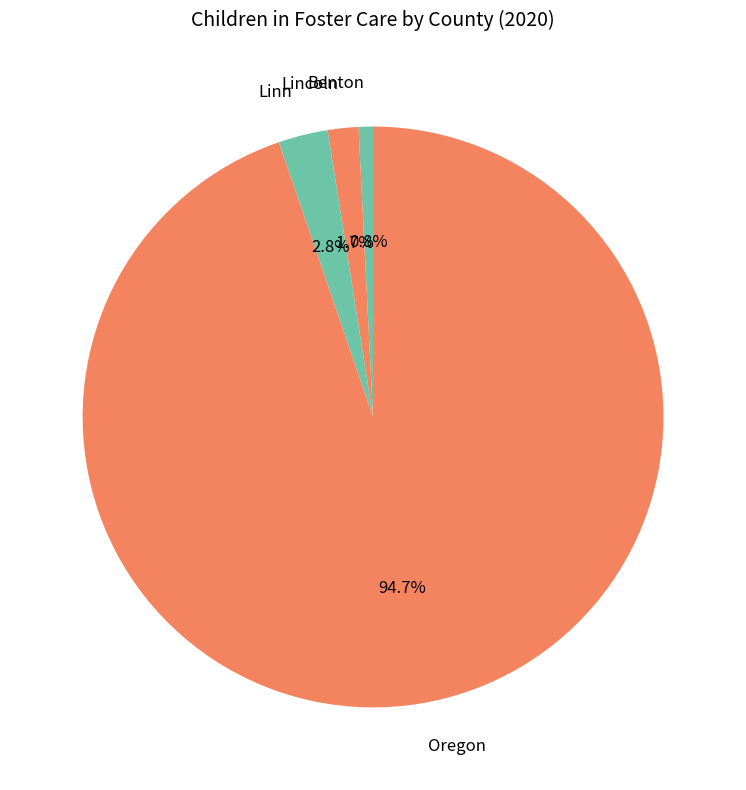

Which slice is the smallest?

Benton